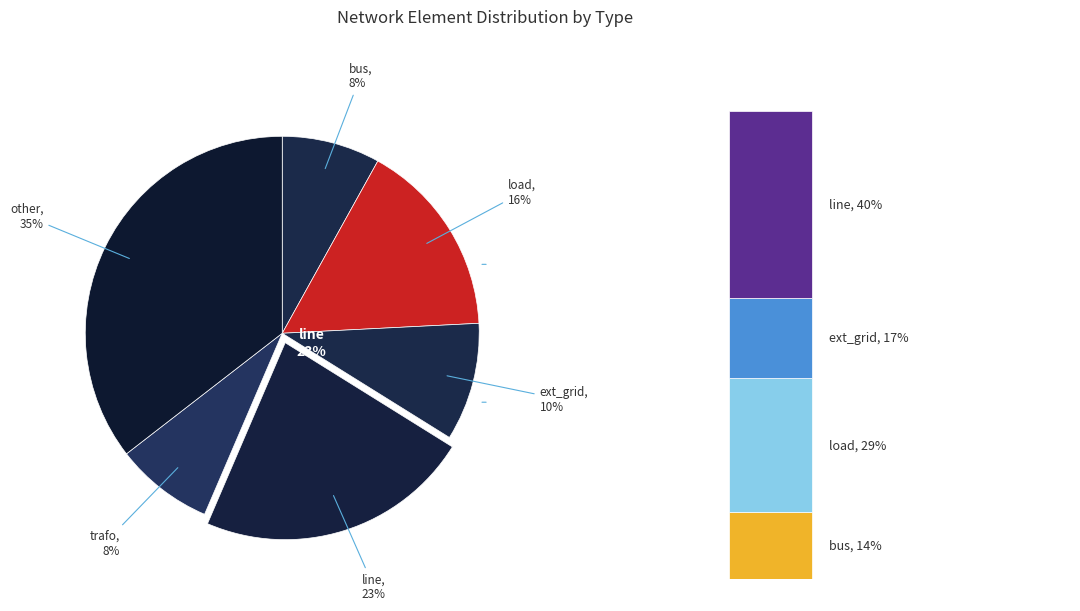

To the nearest percent, what is the difference between the largest and smallest slice percentages?

27%